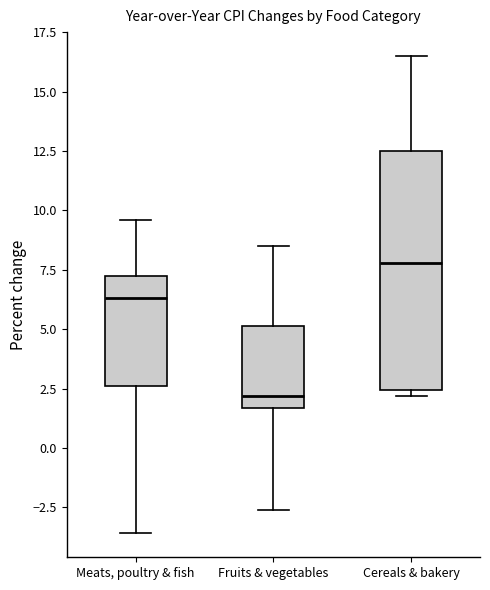

Reading left to right, read every box against the y-axis: the position of its median line, the range the box covers, and the ends of its whiskers. The values are not printed on the chart, so give them approximately, as read against the axis.

Meats, poultry & fish: median 6.5, box 2.5 to 7.5, whiskers -3.5 to 9.5
Fruits & vegetables: median 2.0, box 1.5 to 5.0, whiskers -2.5 to 8.5
Cereals & bakery: median 8.0, box 2.5 to 12.5, whiskers 2.0 to 16.5